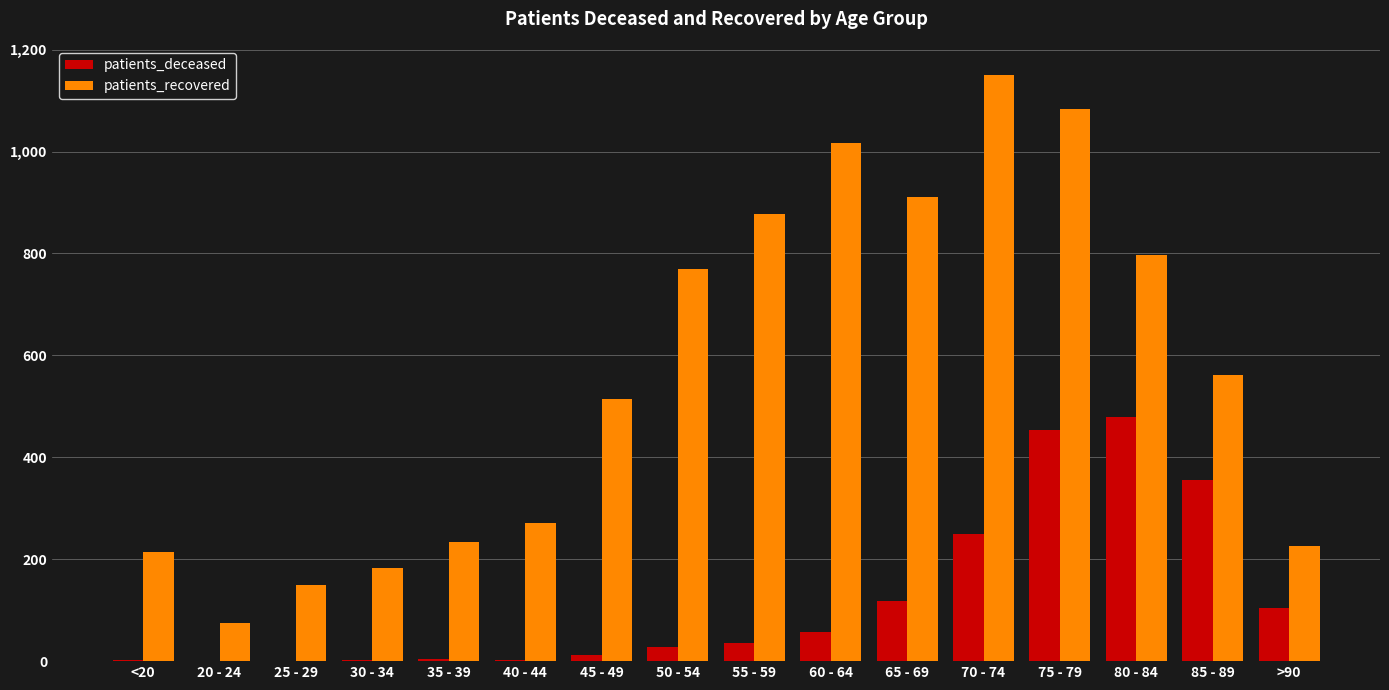

Between 20 - 24 and 75 - 79, which series saw the biggest shift?

patients_recovered